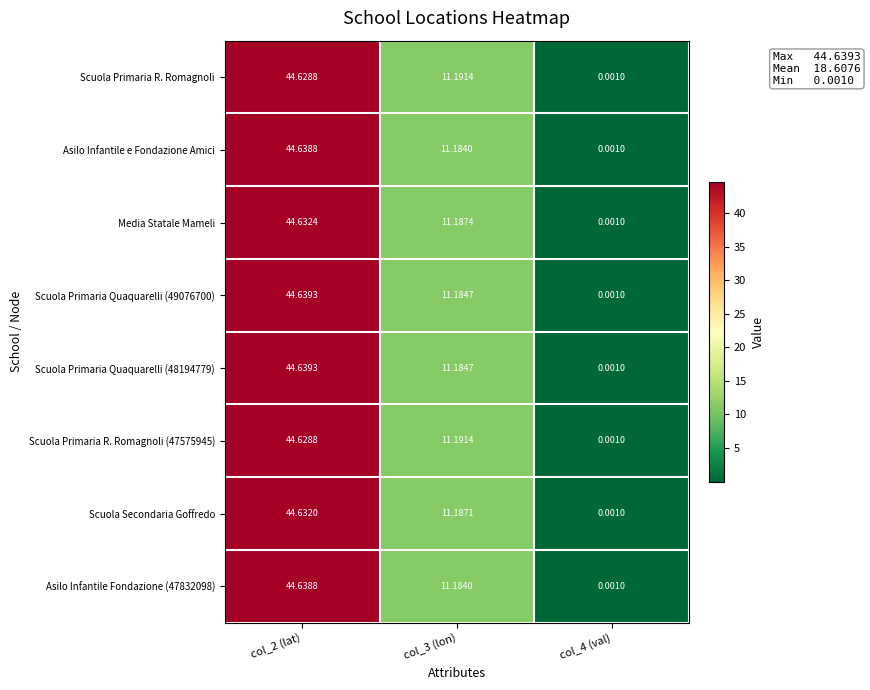

What is the total value across all series at col_3 (lon)?

89.5